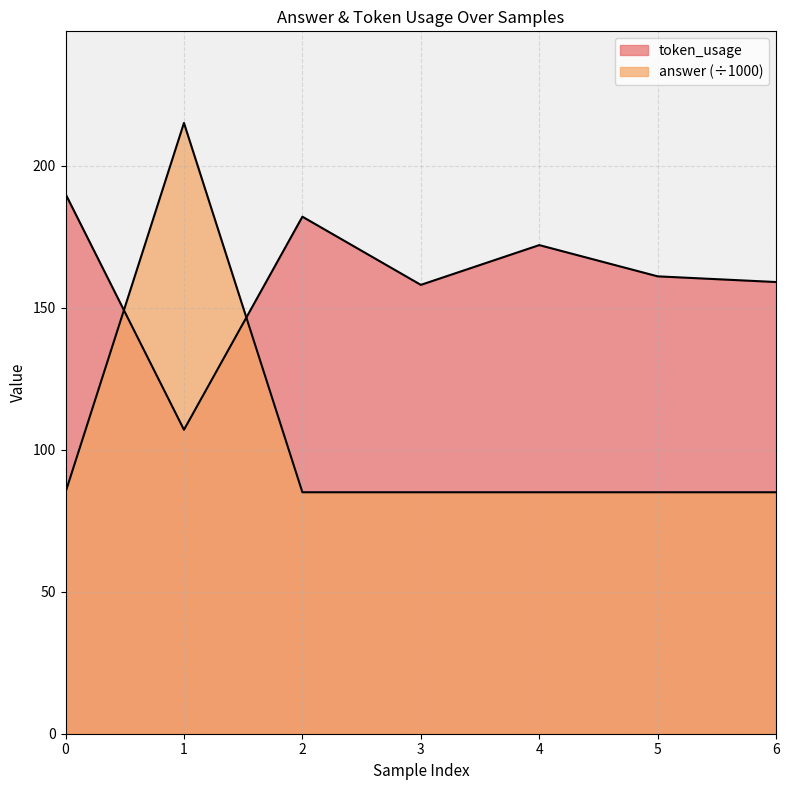

List the series in order of their peak value, highest first.

answer, token_usage